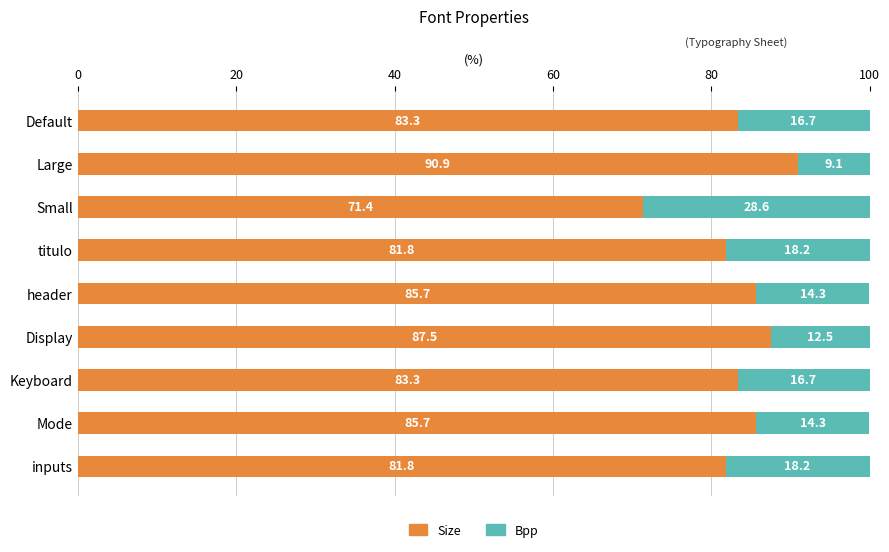

What is the total value across all series at titulo?

100.0